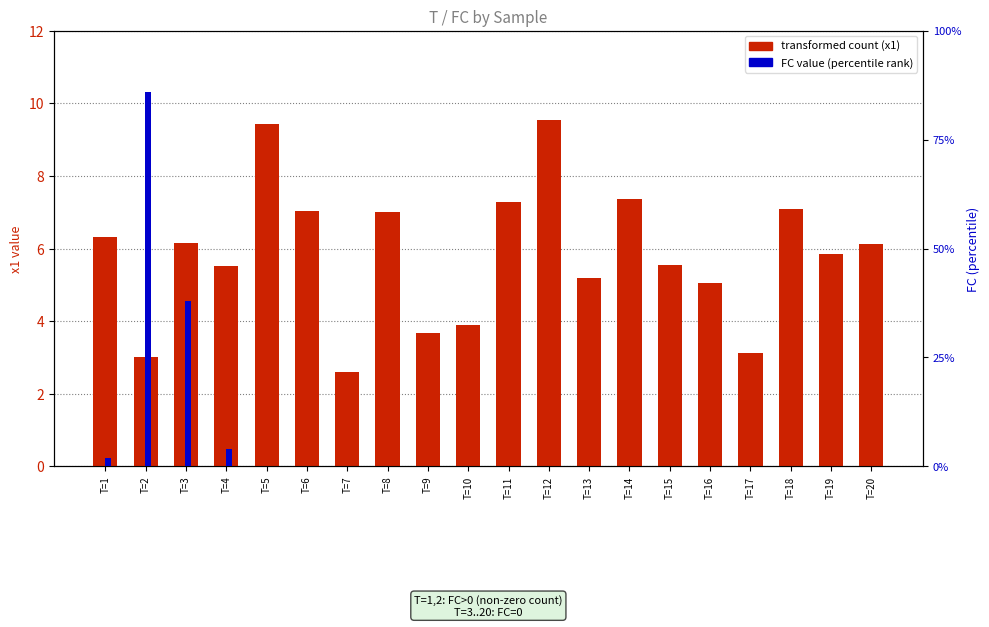

Is it true that percentile rank within the sample equals 3.5 at T=1?

False